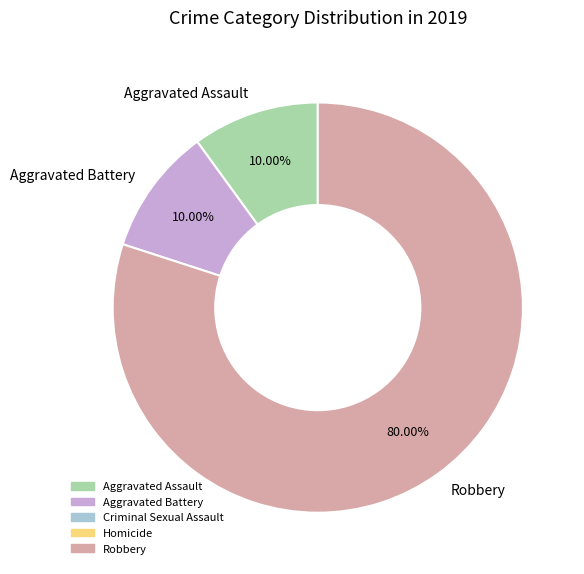

Between Aggravated Battery and Robbery, which is larger?

Robbery